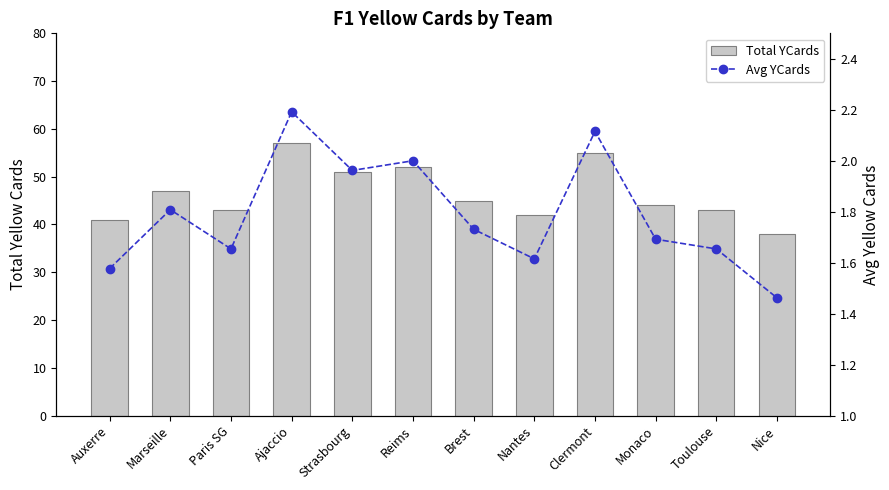

Reading right to left, extract all data points from this chart.

Total YCards: Nice=38.0	Toulouse=43.0	Monaco=44.0	Clermont=55.0	Nantes=42.0	Brest=45.0	Reims=52.0	Strasbourg=51.0	Ajaccio=57.0	Paris SG=43.0	Marseille=47.0	Auxerre=41.0
Avg YCards: Nice=1.5	Toulouse=1.7	Monaco=1.7	Clermont=2.1	Nantes=1.6	Brest=1.7	Reims=2.0	Strasbourg=2.0	Ajaccio=2.2	Paris SG=1.7	Marseille=1.8	Auxerre=1.6